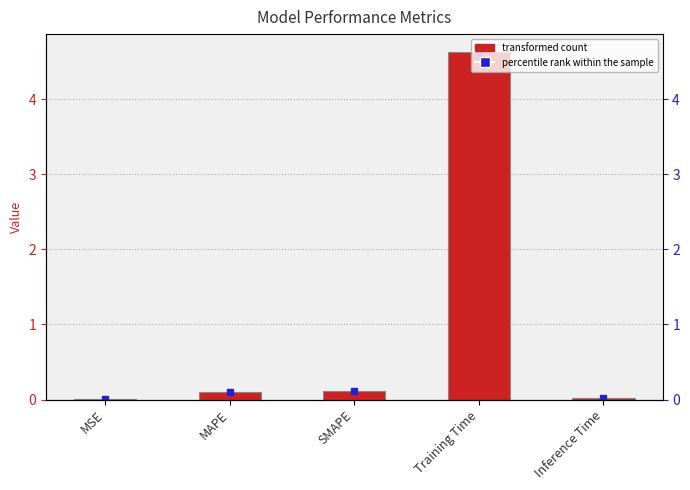

Reading left to right, what are all the values shown in this chart?

MSE=0.0	MAPE=0.1	SMAPE=0.1	Training Time=4.6	Inference Time=0.0